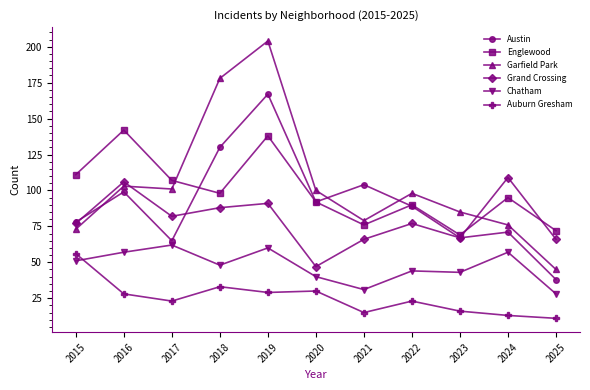

What is the difference between the maximum and minimum values in the Englewood series?

73